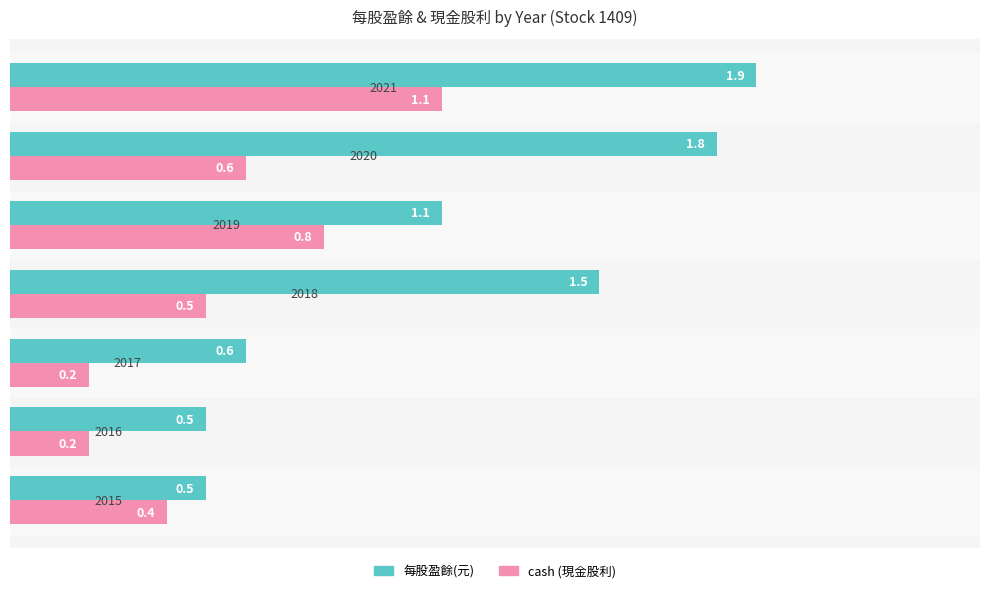

What is the maximum value shown in the chart?

1.9